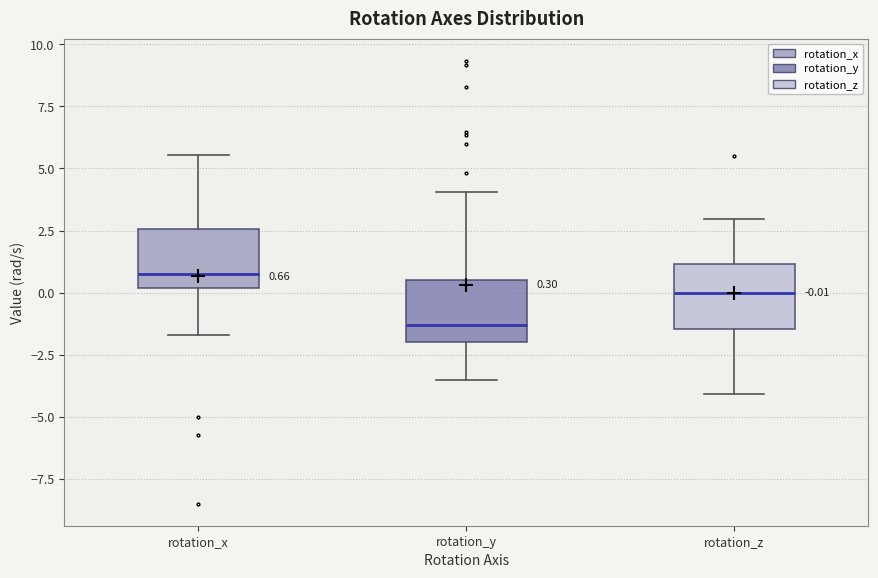

Which box's median line is the lowest?

rotation_y